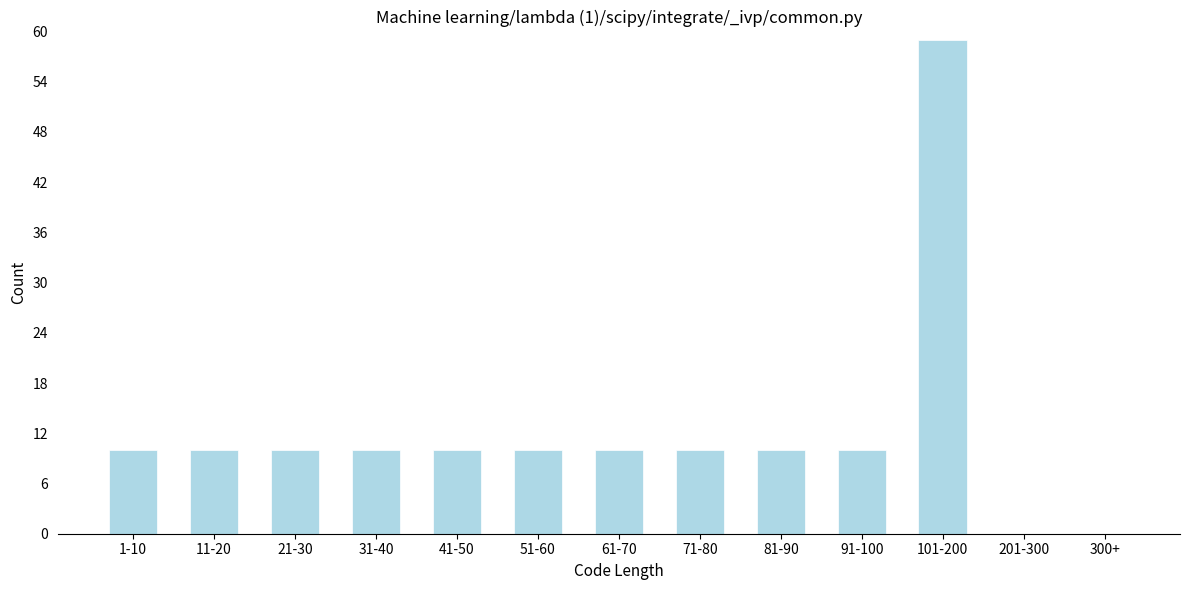

Reading right to left, transcribe all the data shown in this chart.

300+=0	201-300=0	101-200=59	91-100=10	81-90=10	71-80=10	61-70=10	51-60=10	41-50=10	31-40=10	21-30=10	11-20=10	1-10=10